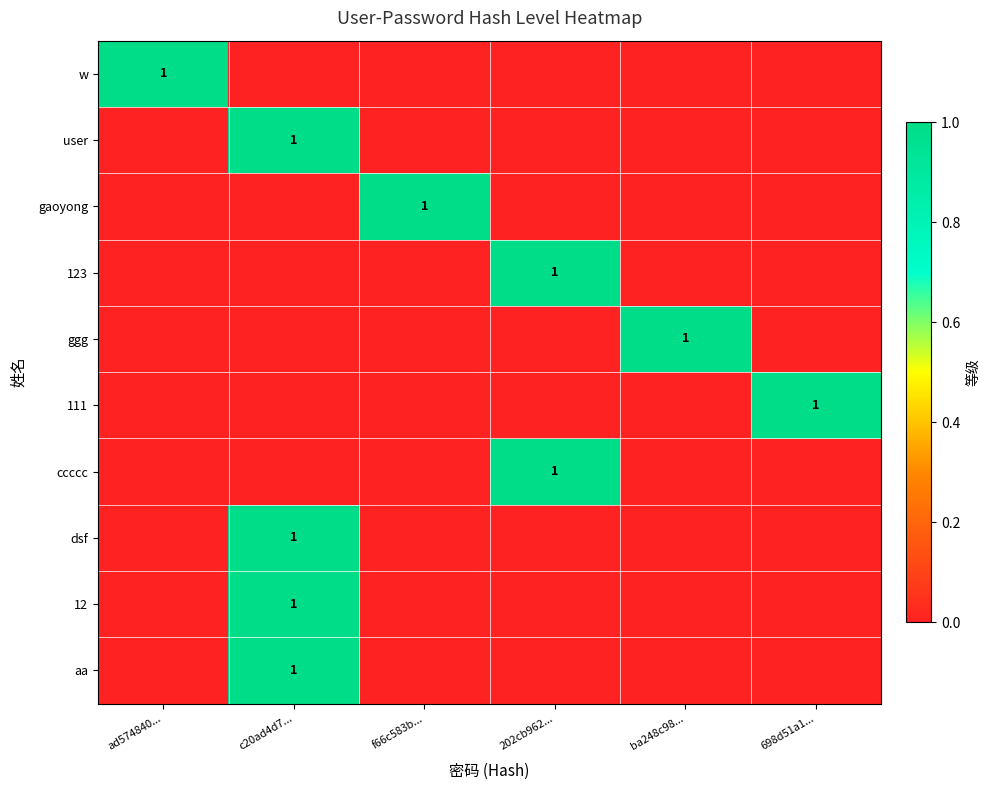

The ccccc series shows 0 at 202cb962.... True or false?

False